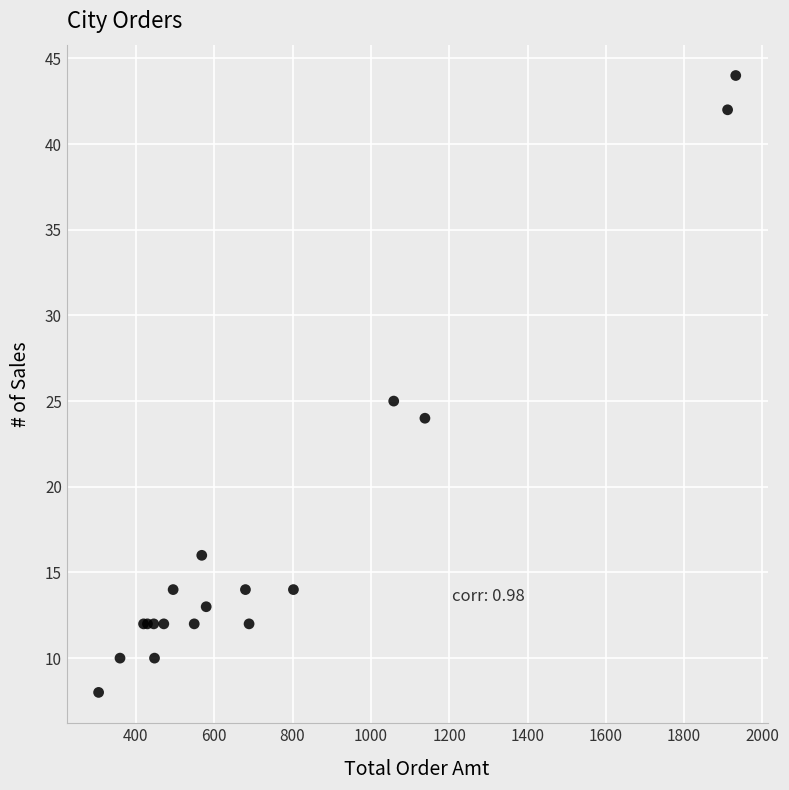

What Y value in the scatter plot is closest to 26?

25